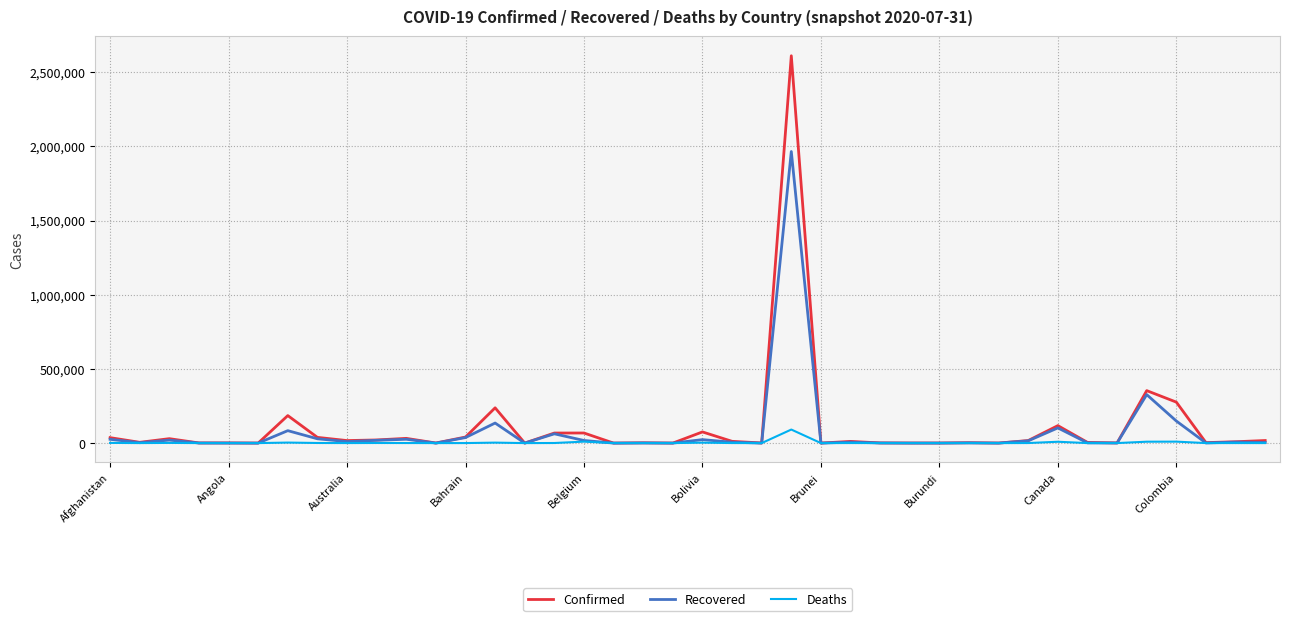

What is the difference between the maximum and minimum values in the Recovered series?

1964826